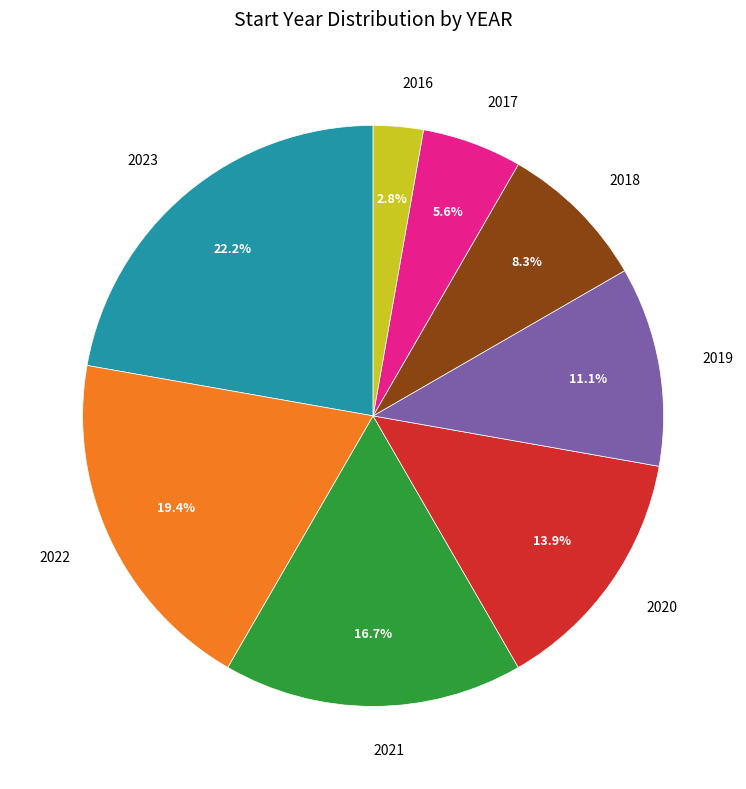

Count the number of slices in the pie.

8